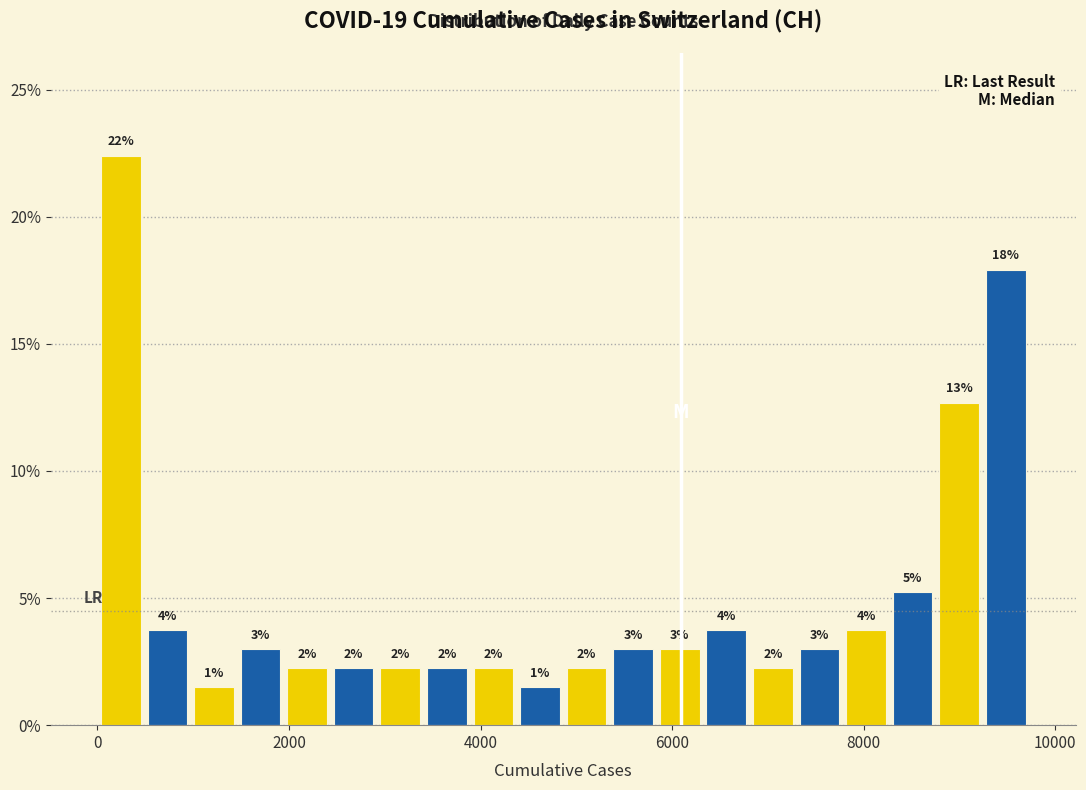

Read against the x-axis, roughly where is the centre of the tallest bar?

200